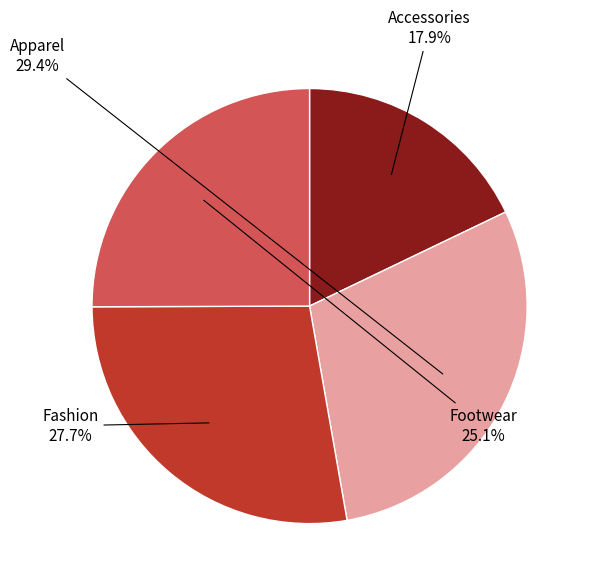

Which slice is the largest?

Apparel